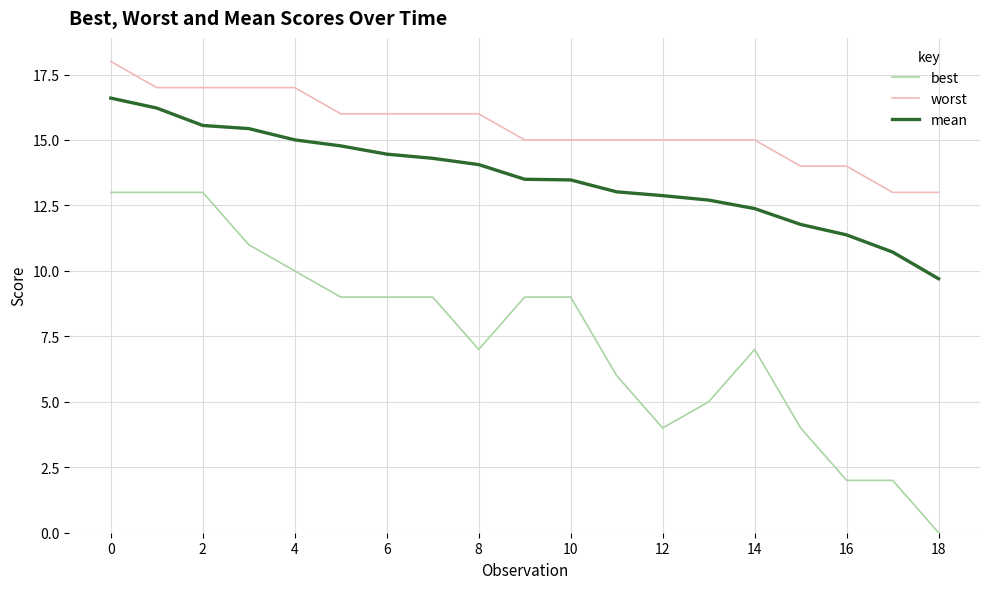

True or false: worst and best cross at least once.

False